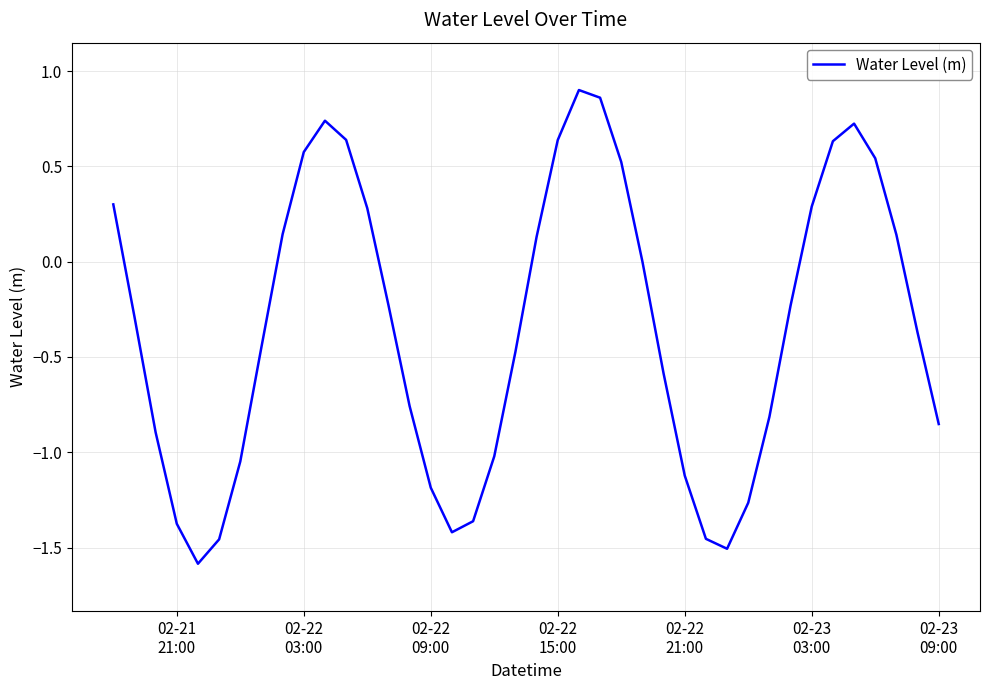

What is the difference between the maximum and minimum values?

2.5